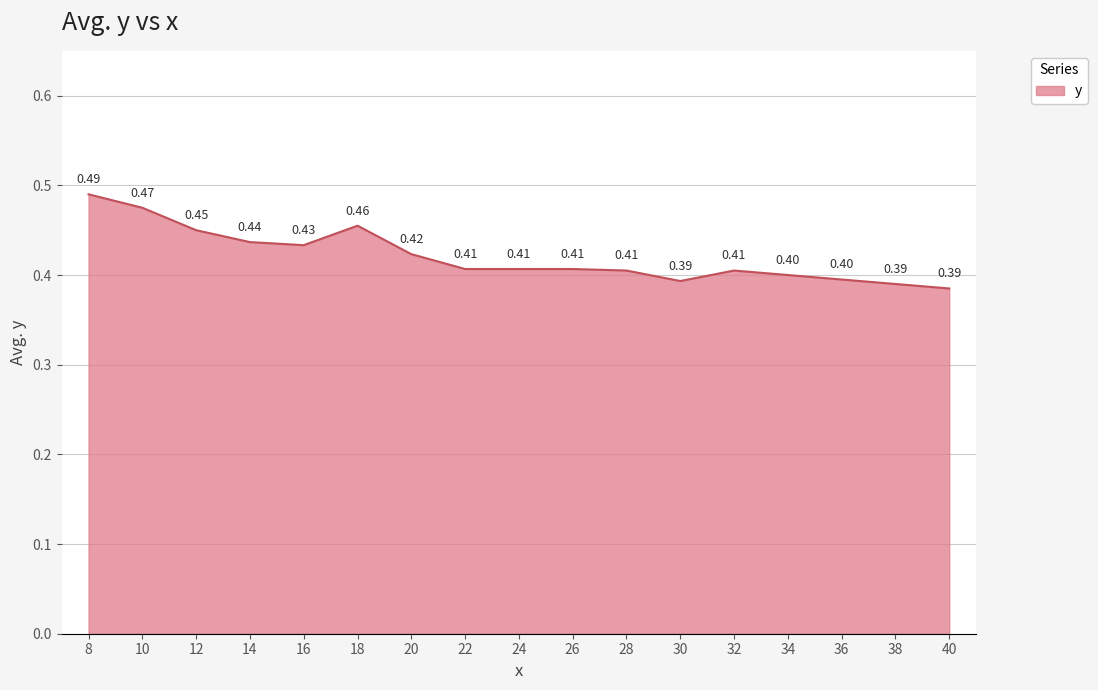

What is the difference between the second highest and second lowest values?

0.1